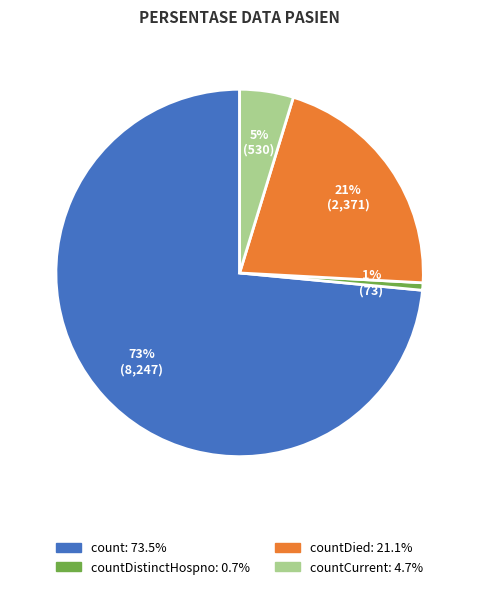

To the nearest percent, what is the average slice percentage?

25%